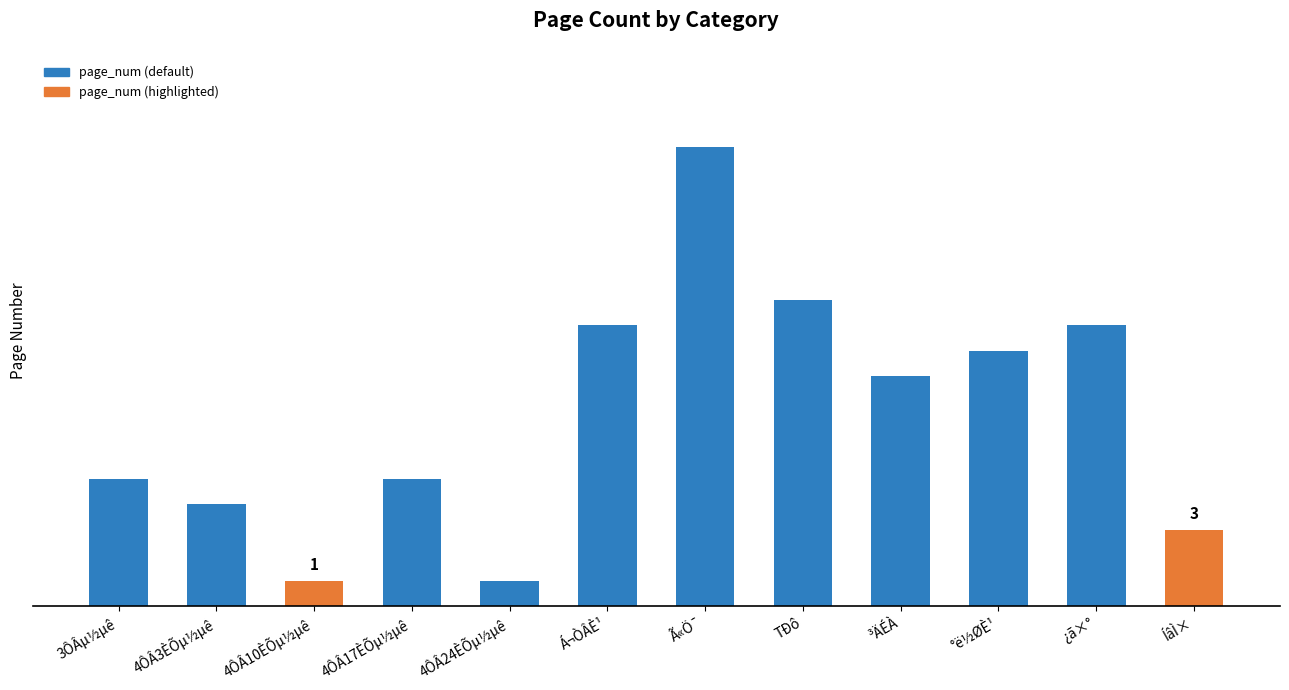

Does the chart contain any negative values?

No